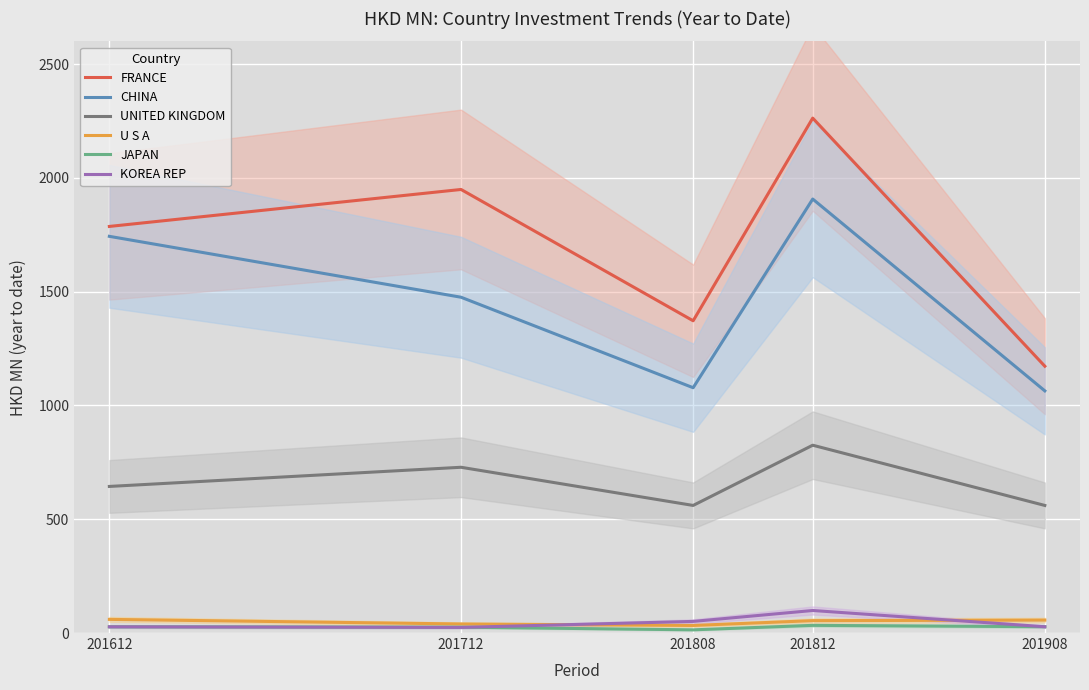

Which label corresponds to the largest value in the chart?

201812